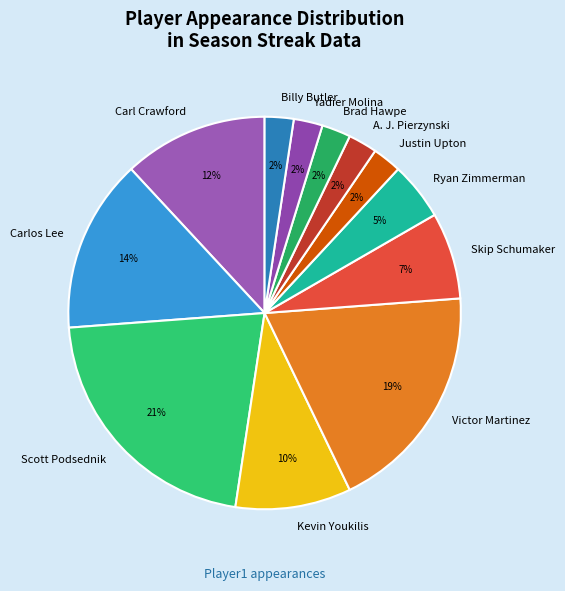

Between Justin Upton and Skip Schumaker, which is larger?

Skip Schumaker